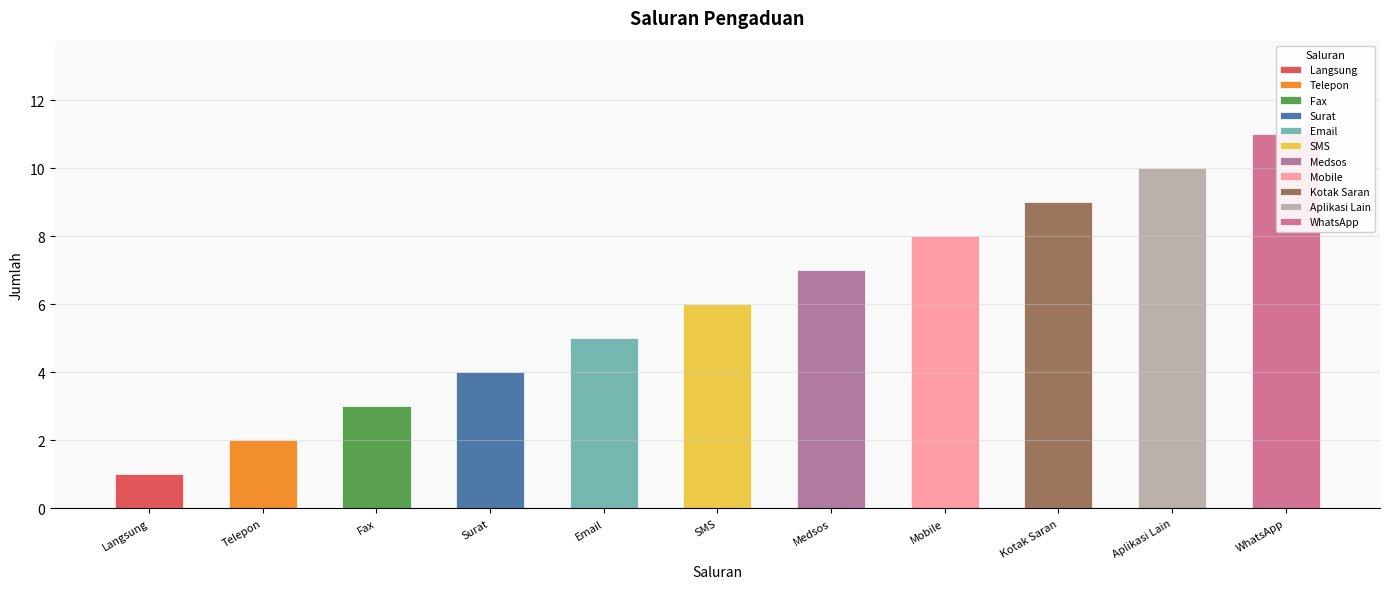

Are the bars grouped side by side (vs. stacked)?

No